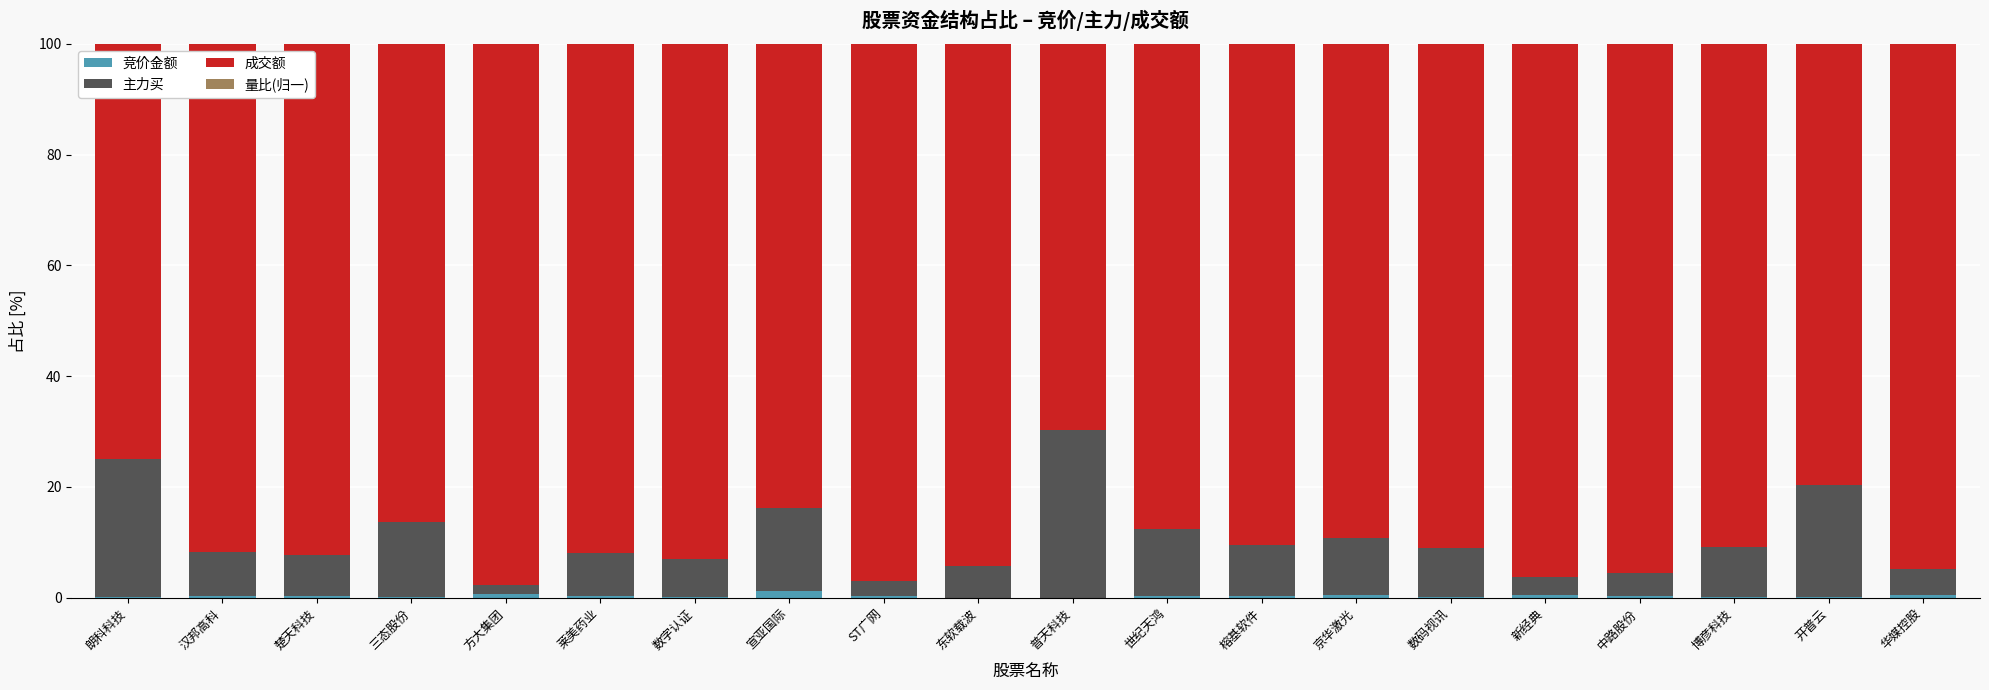

What is the sum of all 竞价金额 values?

5.9